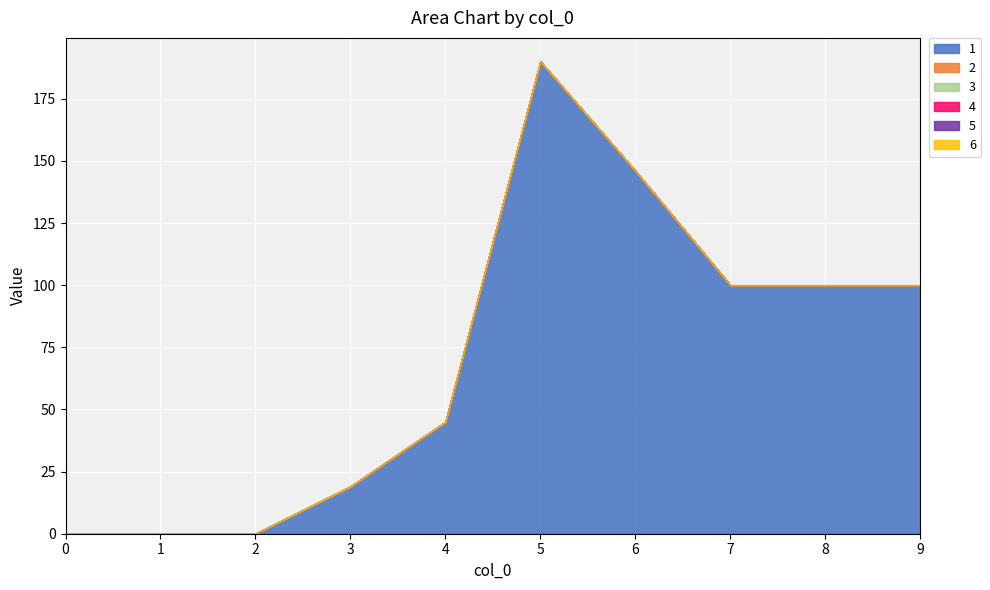

Between 3 and 5, which is larger?

5